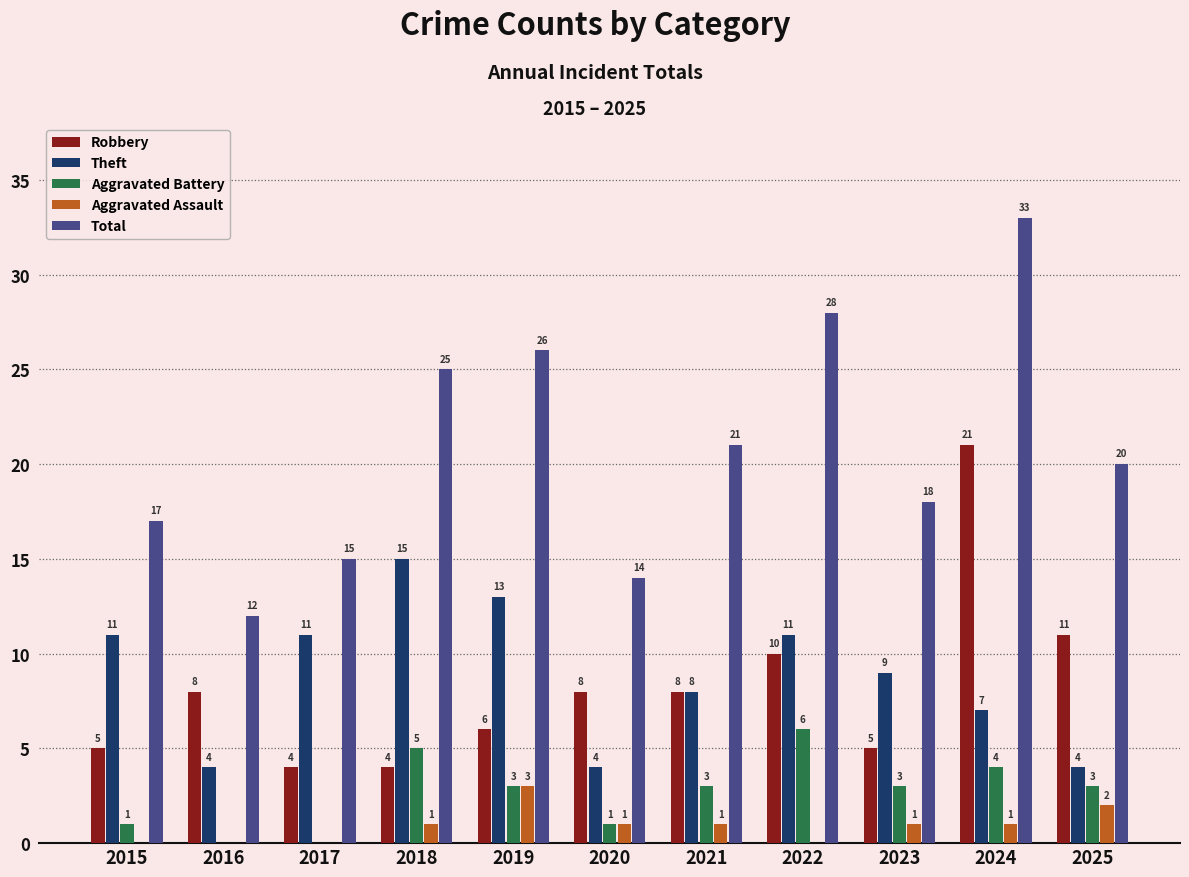

Which series changed the most between 2020 and 2021?

Total